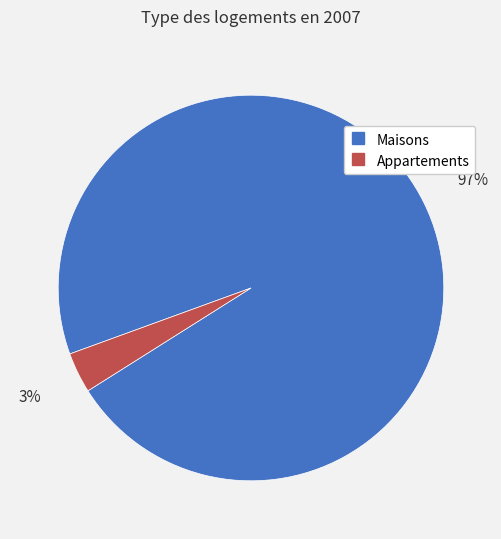

Is there a majority slice in this chart?

Yes